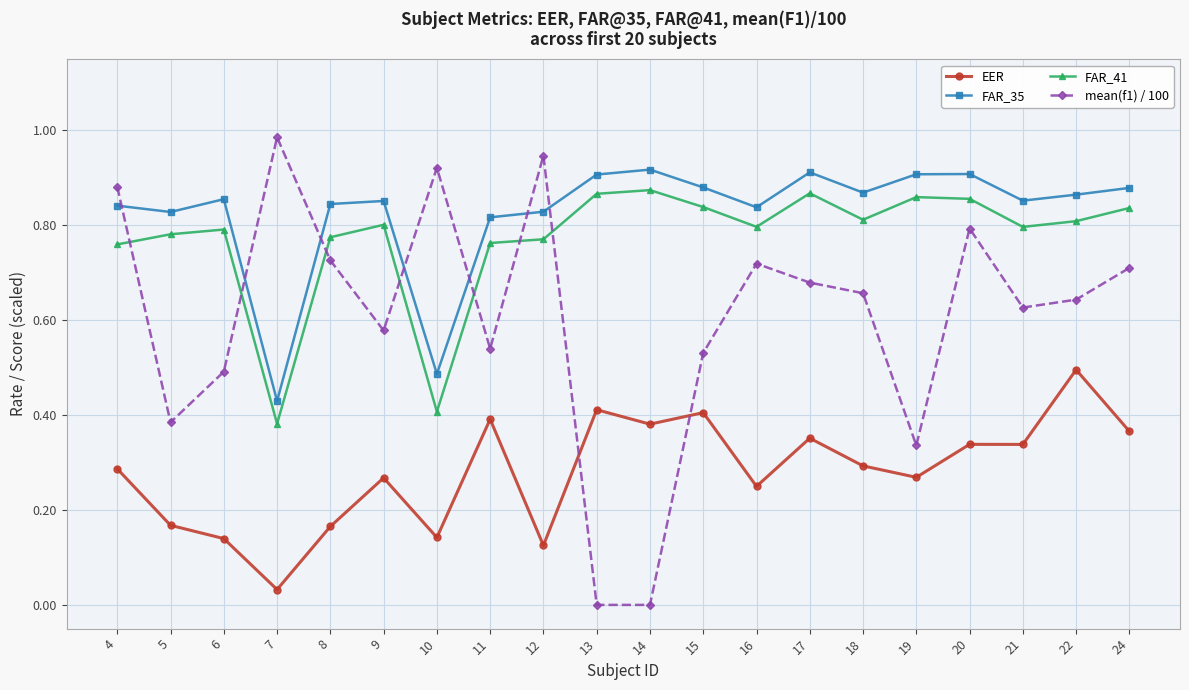

True or false: FAR_35 and FAR_41 intersect in this chart.

False